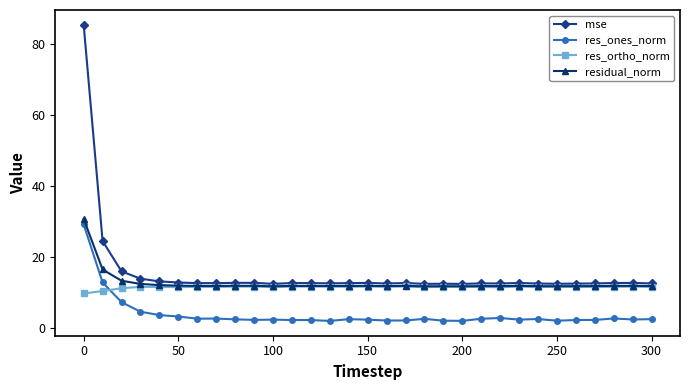

Count the number of data series in this chart.

4